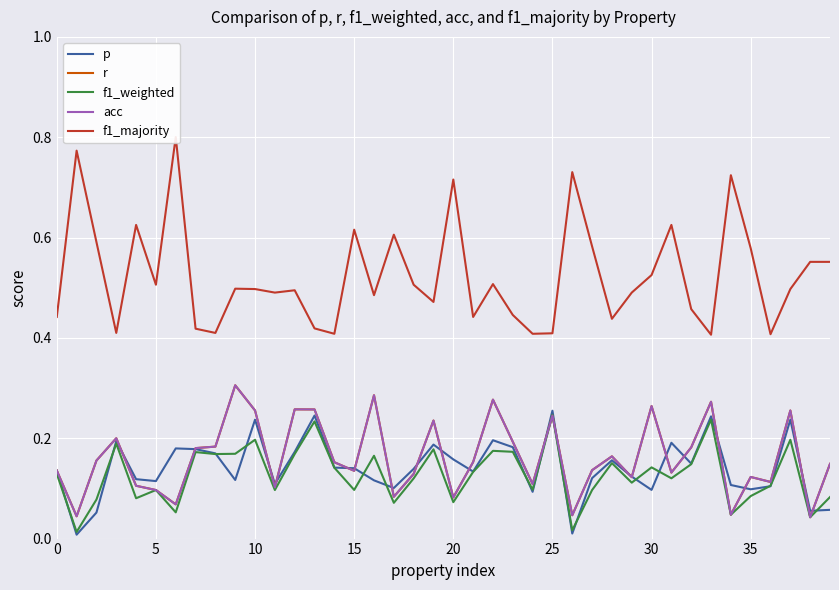

Between 15 and 17, which series saw the biggest shift?

f1_majority